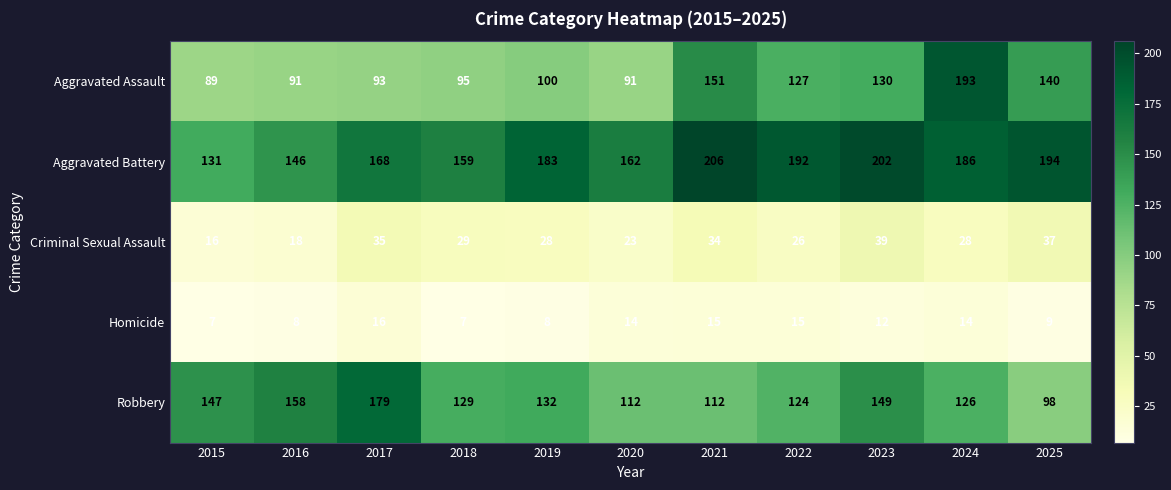

How many series are shown in this chart?

5